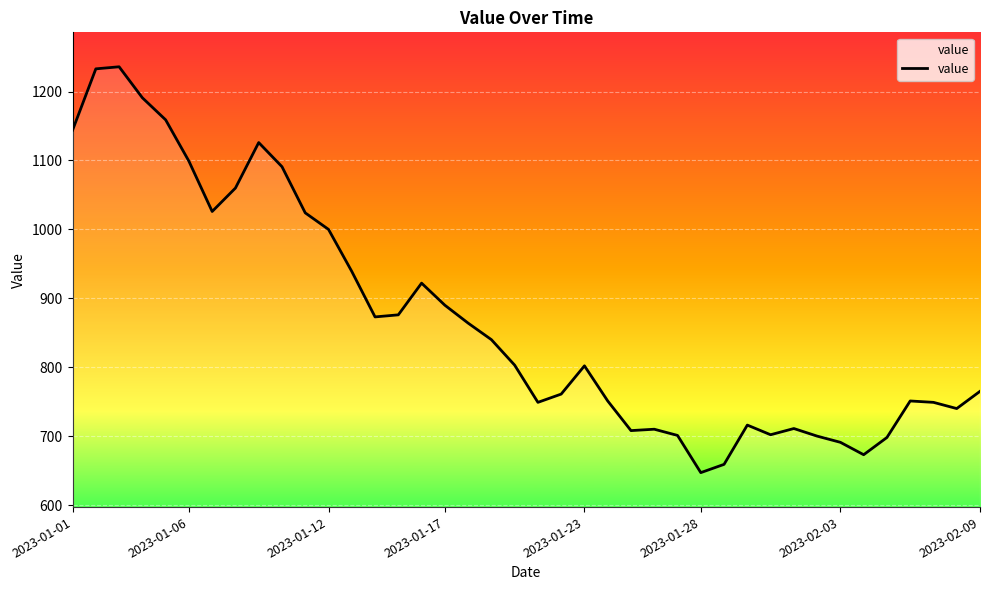

What is the smallest value displayed?

647